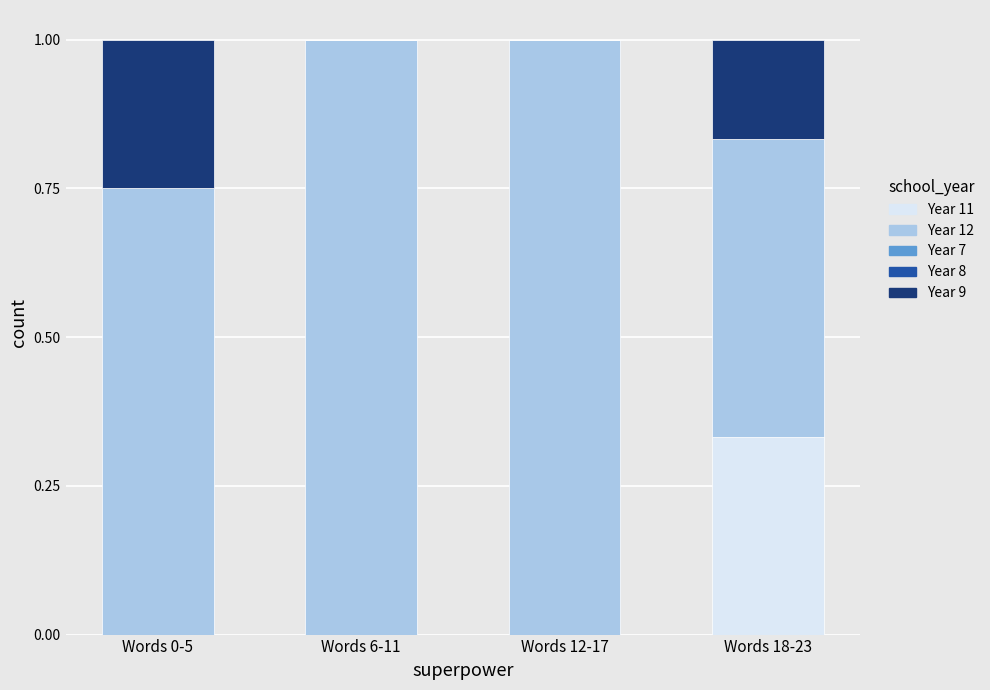

What is the total value across all series at Words 12-17?

1.0